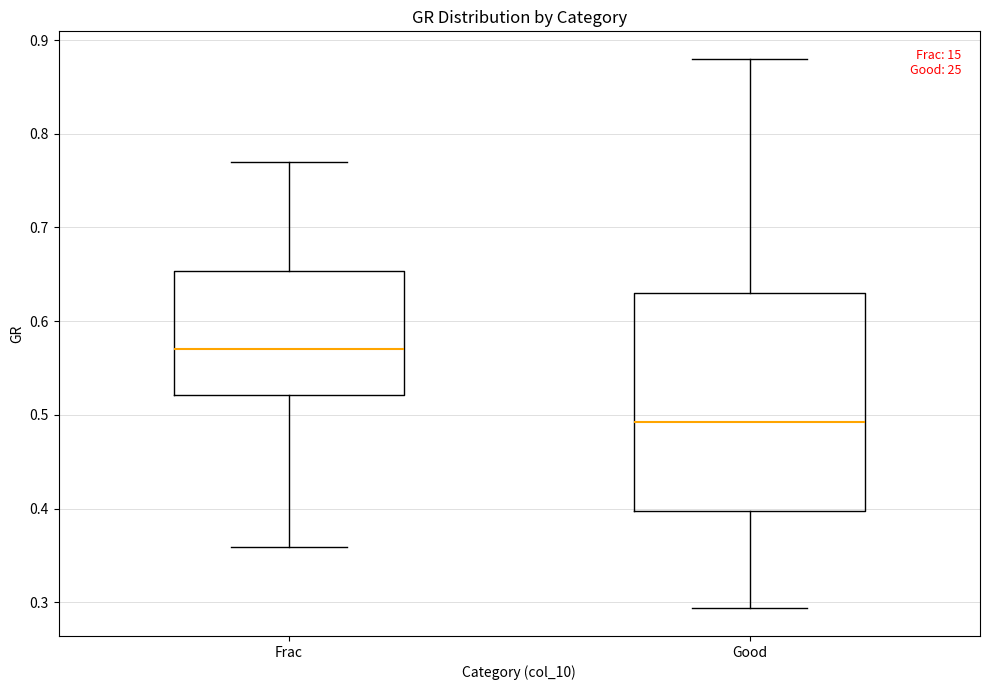

Reading left to right, transcribe this box plot: for each box, give where its median line is, the range the box spans, and where its two whiskers end, as read against the y-axis. The values are not printed on the chart, so give them approximately, as read against the axis.

Frac: median 0.57, box 0.52 to 0.65, whiskers 0.36 to 0.77
Good: median 0.49, box 0.40 to 0.63, whiskers 0.29 to 0.88